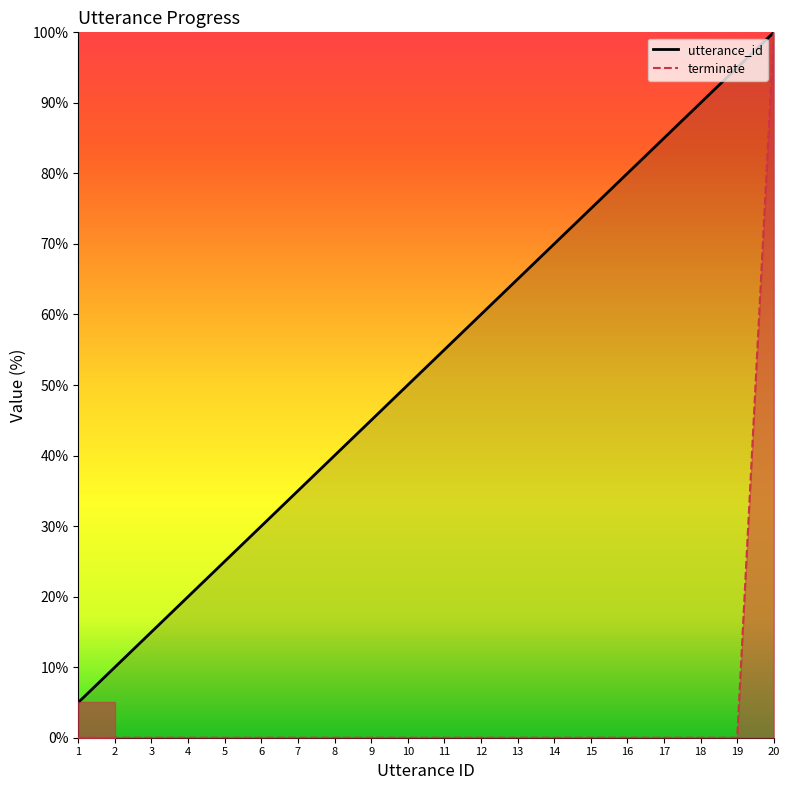

Rank the series by their maximum value, from highest to lowest.

utterance_id_line, terminate_line